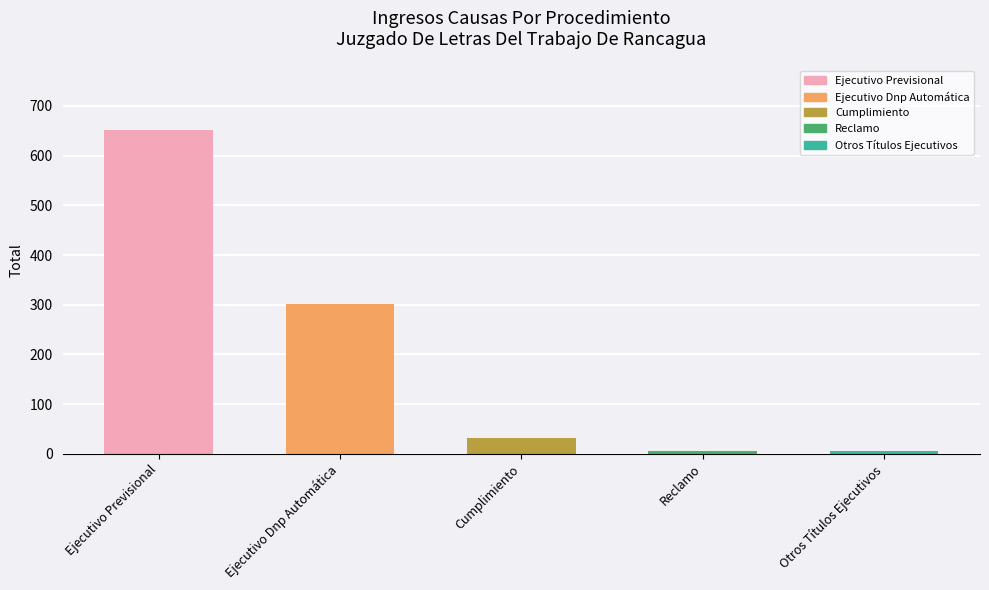

Where is the data nearest to the value 328?

Ejecutivo Dnp Automática